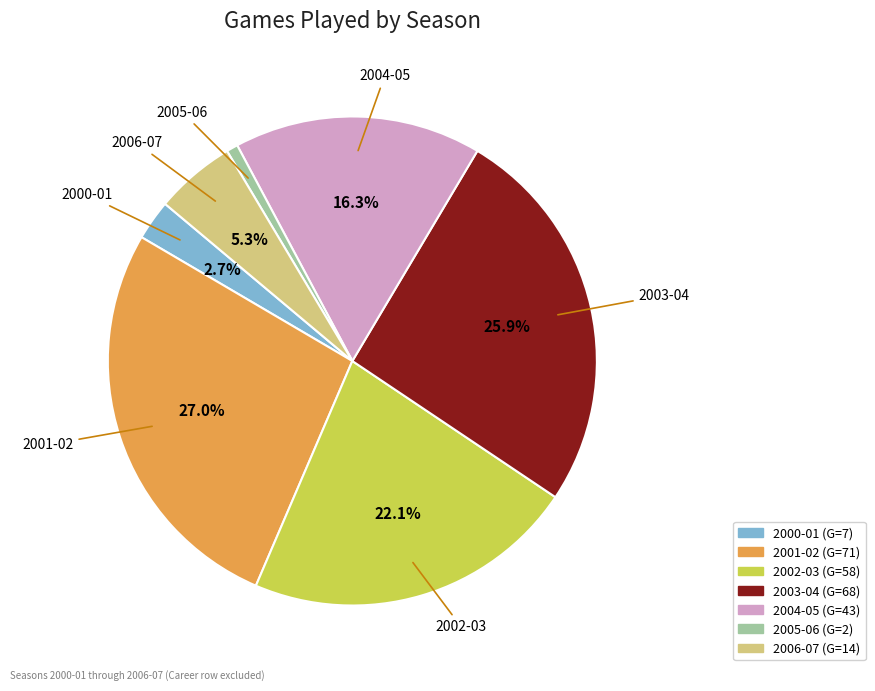

How many slices are in this pie chart?

7